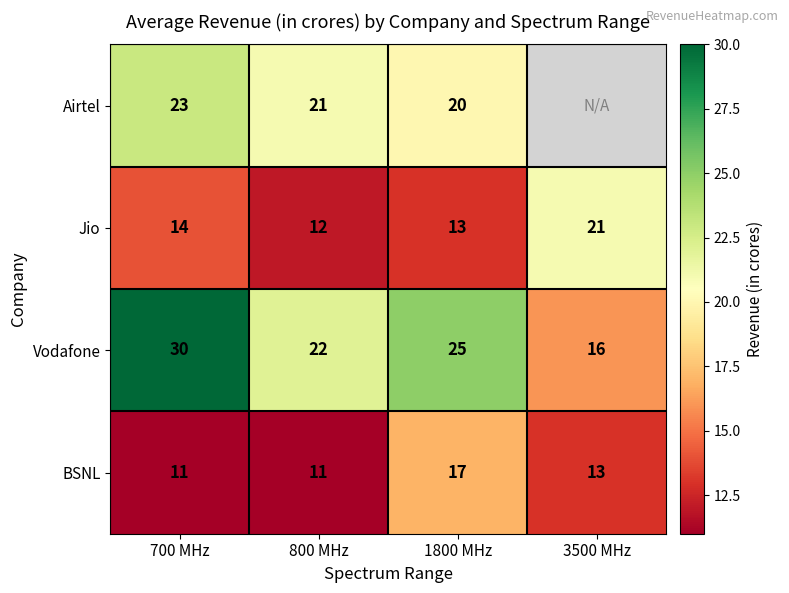

What is the highest value of the BSNL series?

17